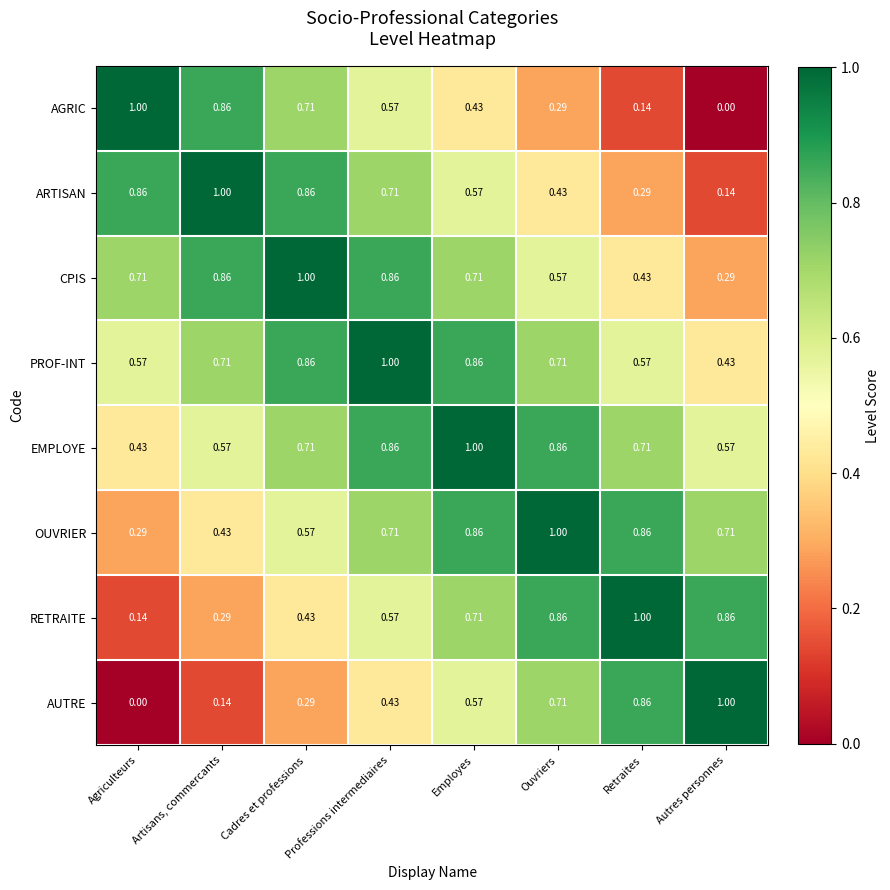

Which category has the lowest value in the ARTISAN series?

Autres personnes